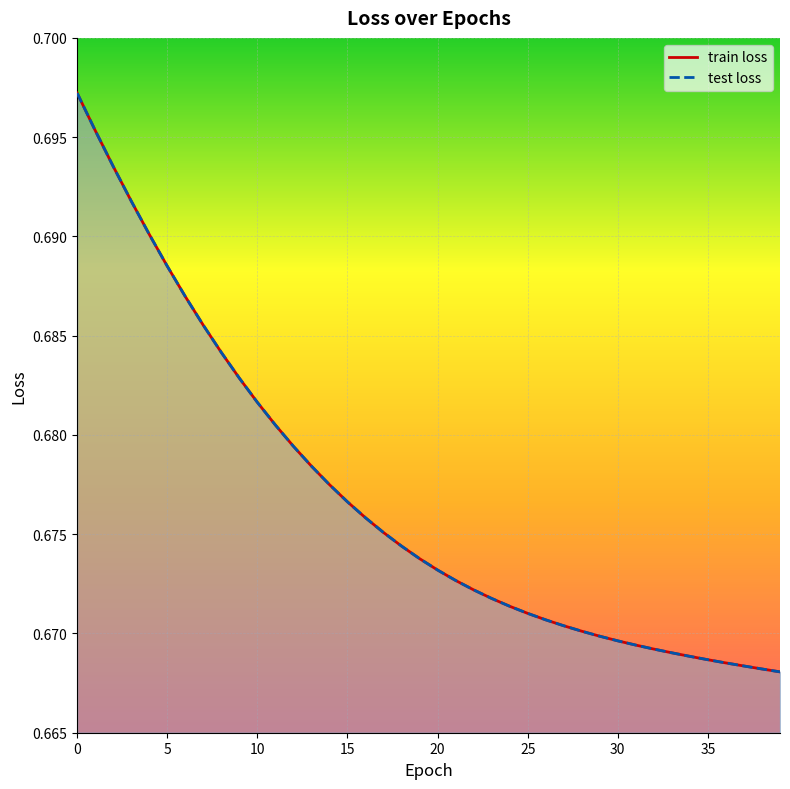

What are all the series names shown in the legend?

train loss, test loss